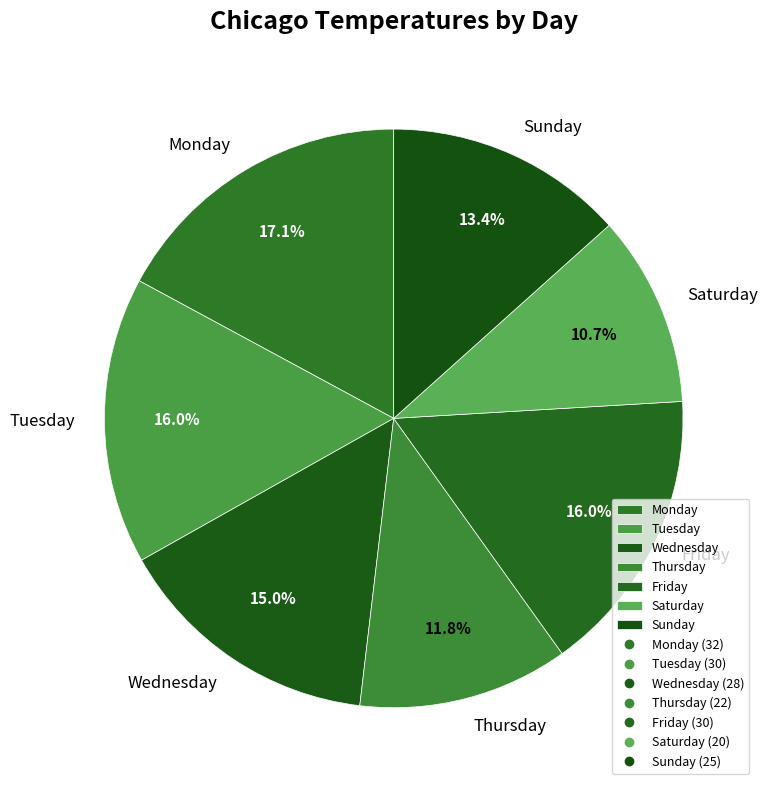

Is it true that Saturday is 11% of the pie?

True